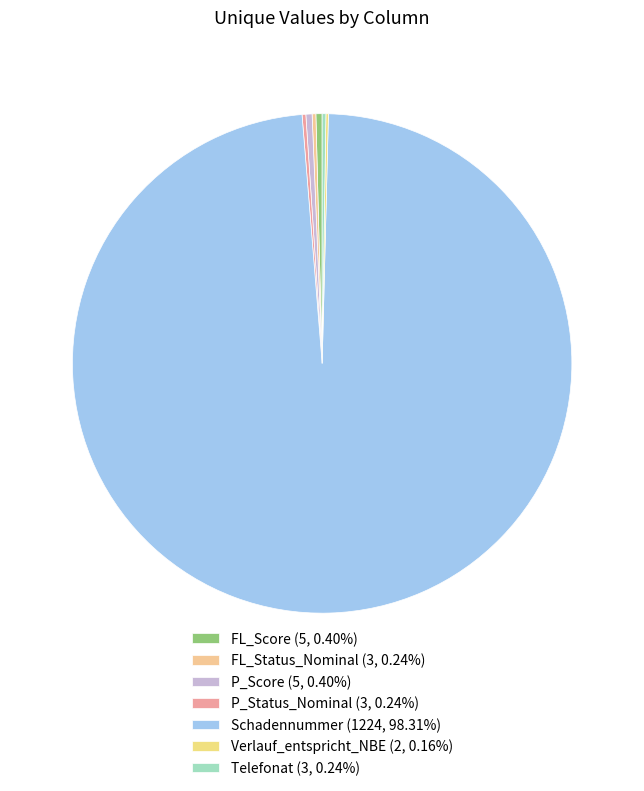

Is it true that FL_Score is 15% of the pie?

False